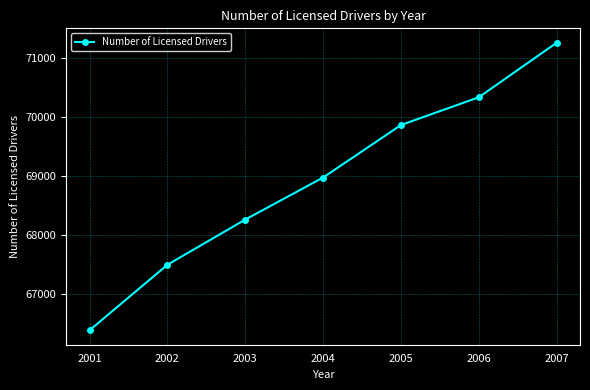

Reading left to right, what are all the values shown in this chart?

66388	67498	68263	68975	69864	70334	71258